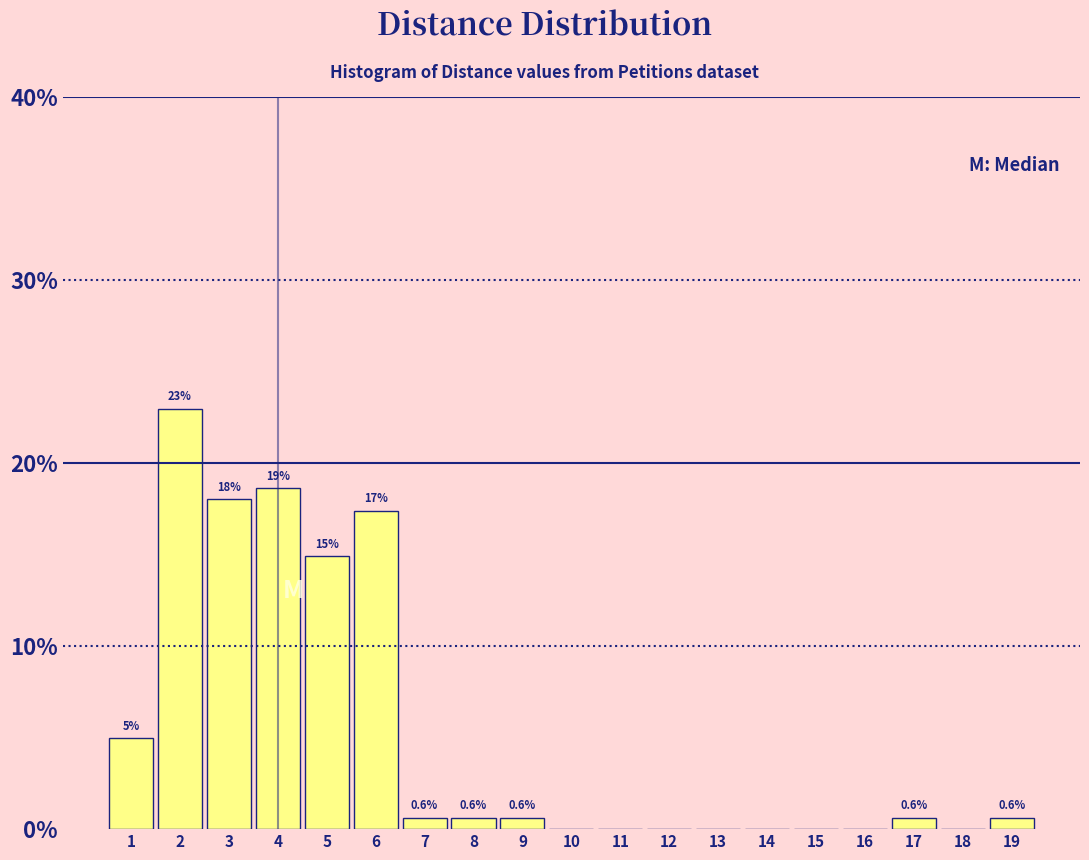

Over which range of the x-axis is the bar tallest?

1.5 to 2.5